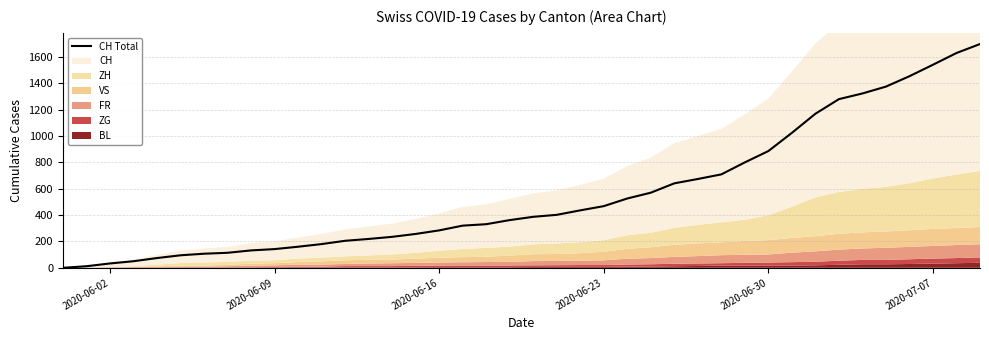

The value of CH Total at 2020-06-09 is 142. True or false?

True